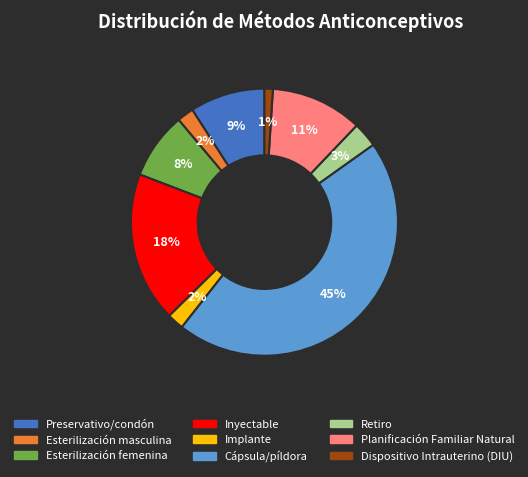

To the nearest percent, what is the difference between the Cápsula/píldora and Dispositivo Intrauterino (DIU) slice percentages?

44%